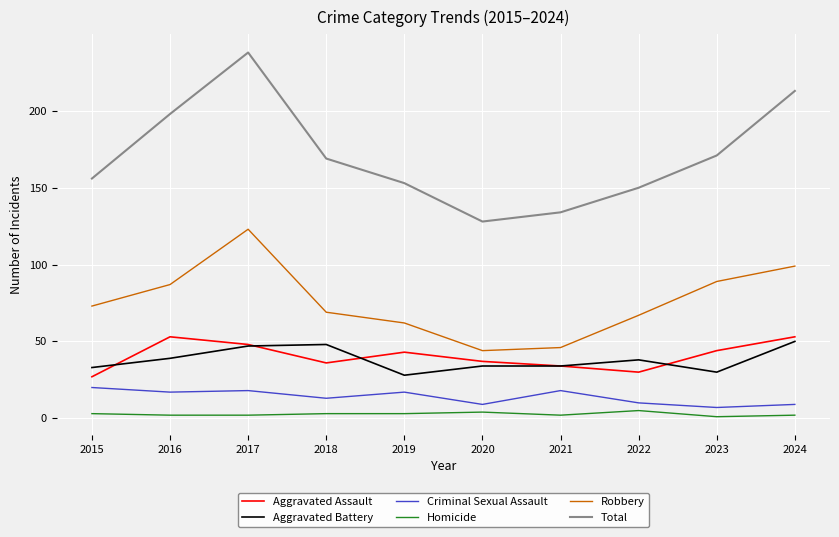

True or false: Homicide and Criminal Sexual Assault cross at least once.

False